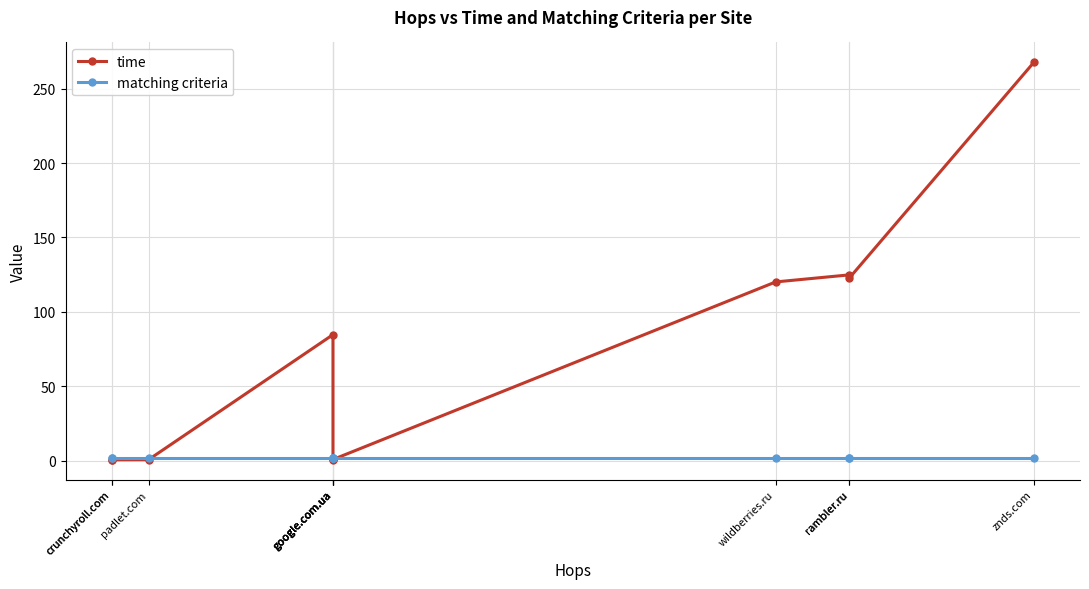

Is it true that matching criteria equals 2.0 at google.com.ua?

True